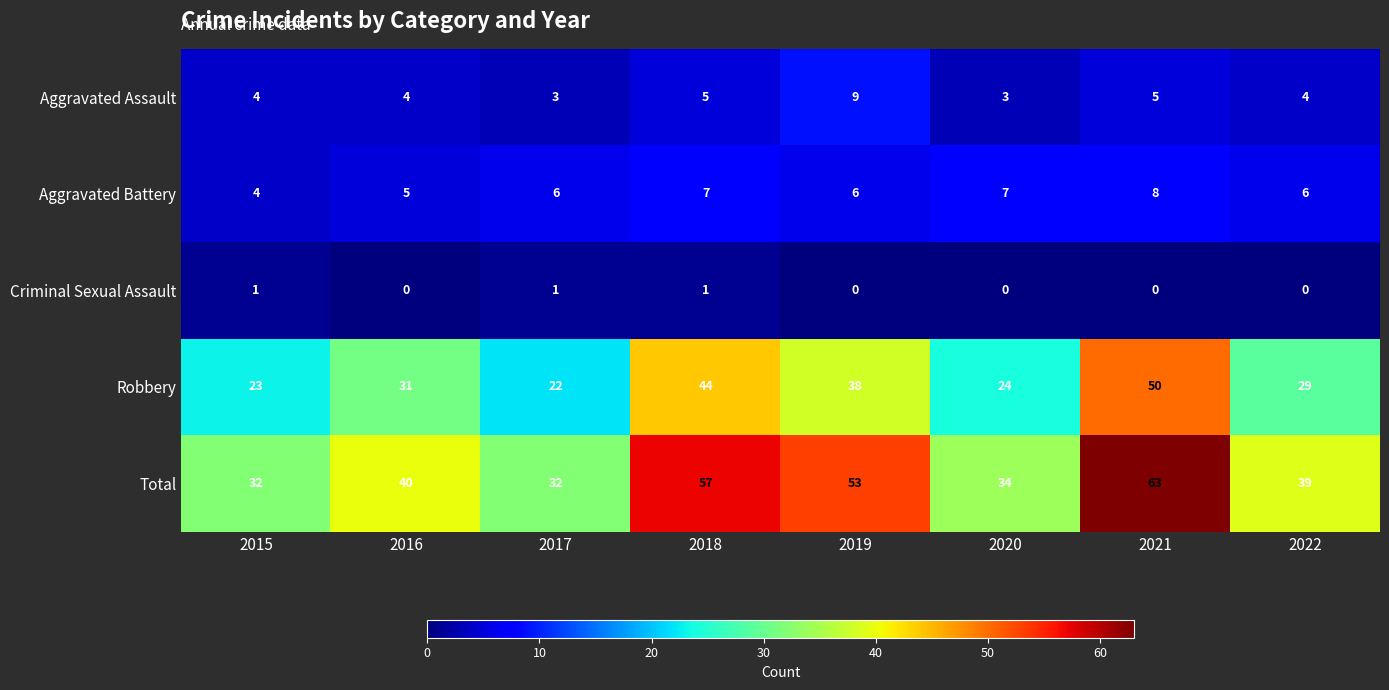

At which category is the sum across all series the highest?

2021